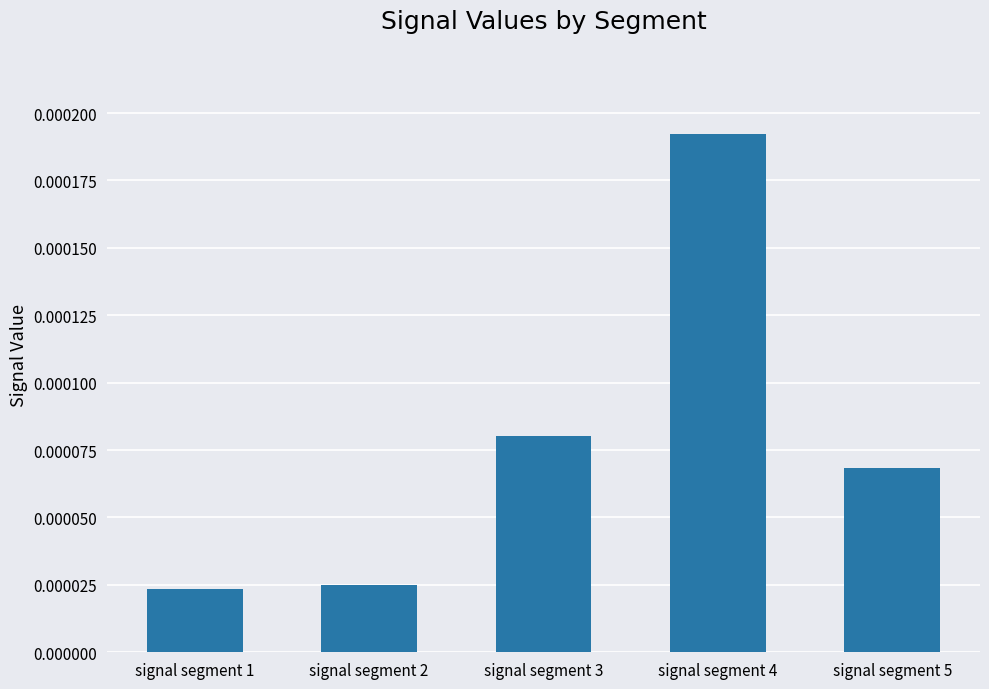

How many values are between 0 and 1?

5